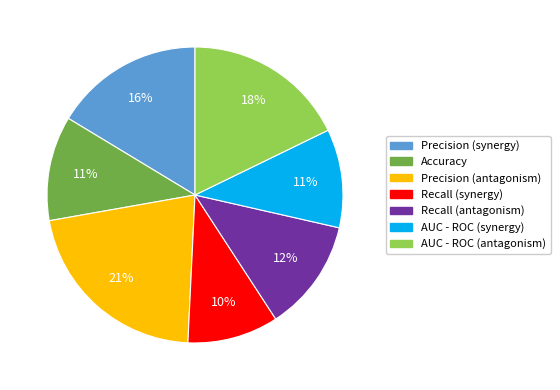

Which category has the smallest portion of the pie?

Recall (synergy)